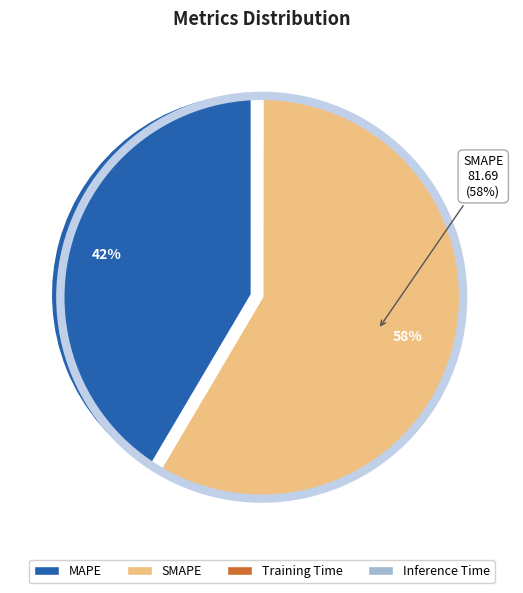

True or false: SMAPE accounts for 58% of the total.

True